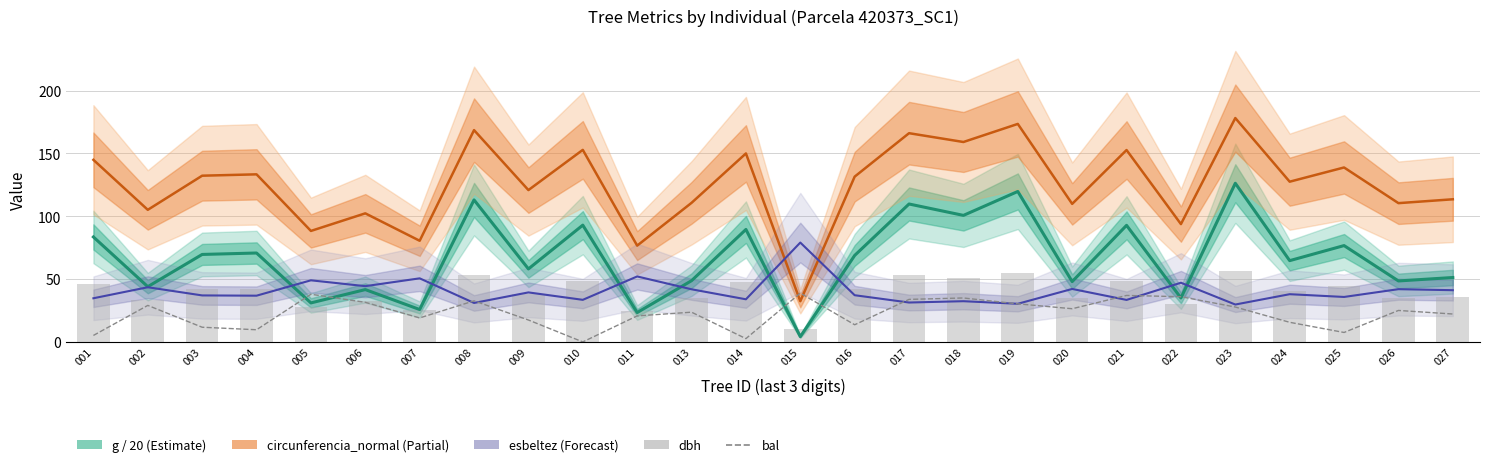

At which category is the sum across all series the highest?

023